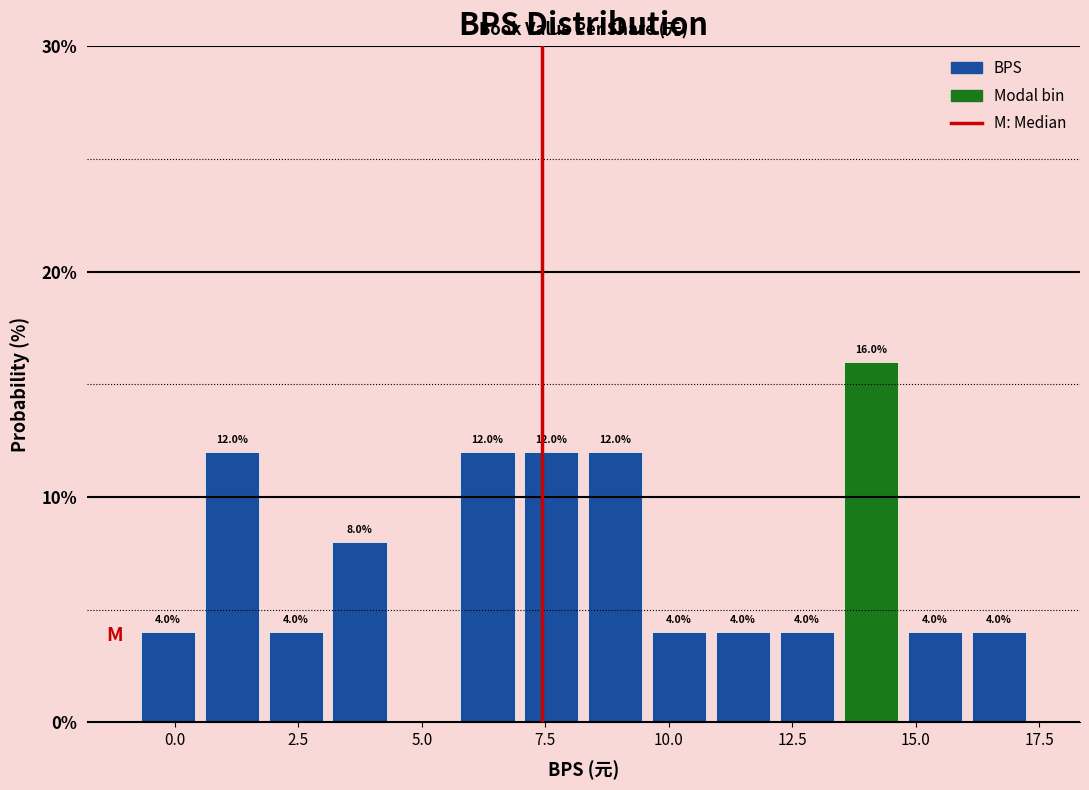

Around what value on the x-axis is the tallest bar? Give the approximate position of its centre, as read against the axis.

14.0